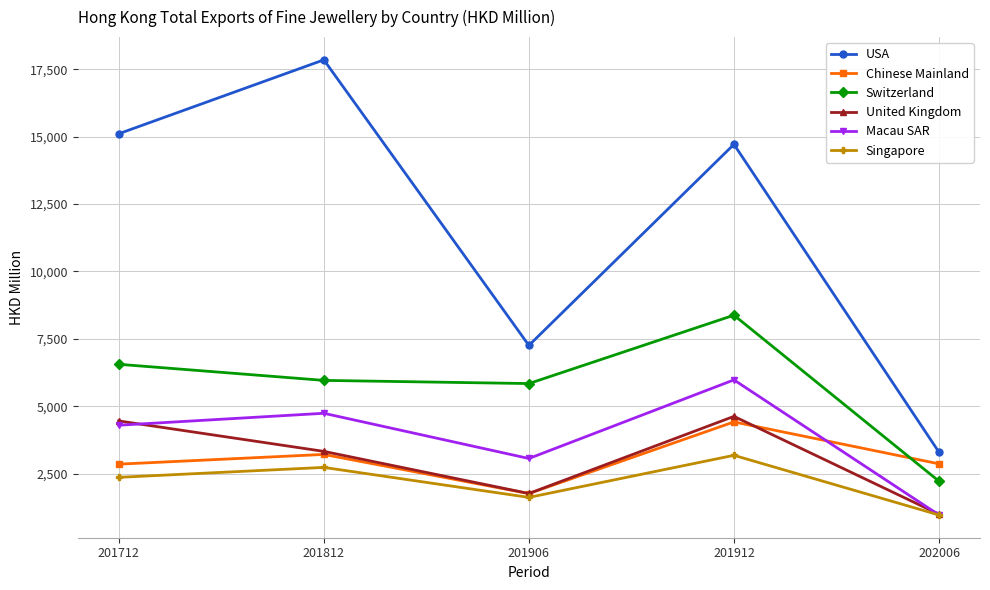

How many series are shown in this chart?

6